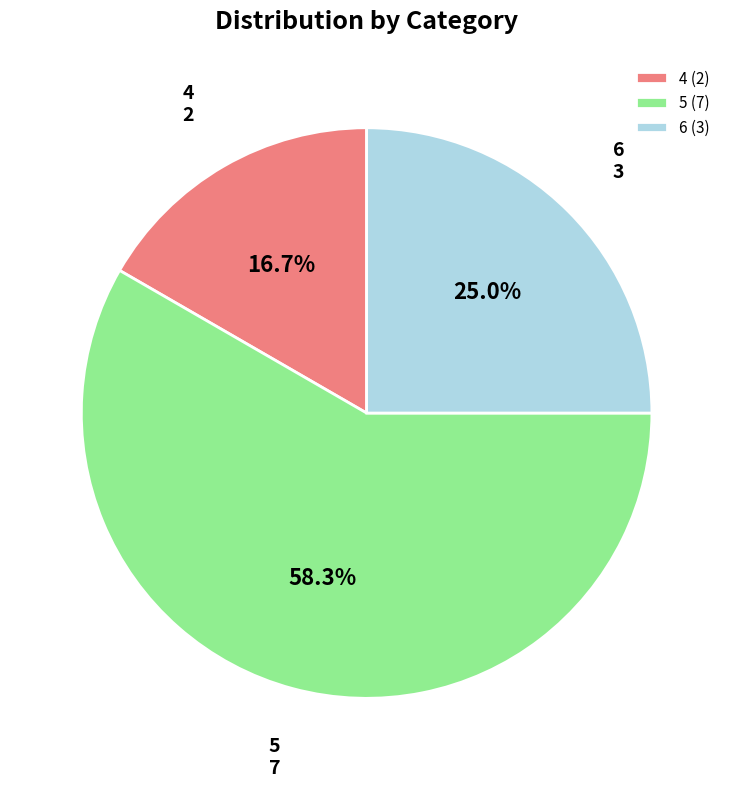

To the nearest percent, what percentage of the pie is 5?

58%